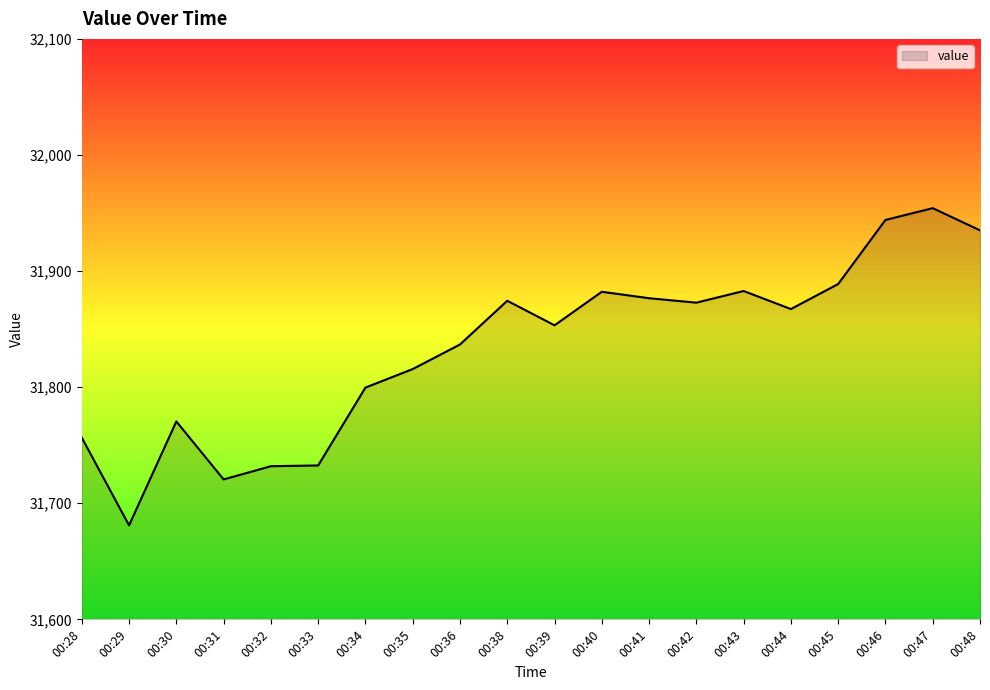

Where does the data first go above 31867?

00:38